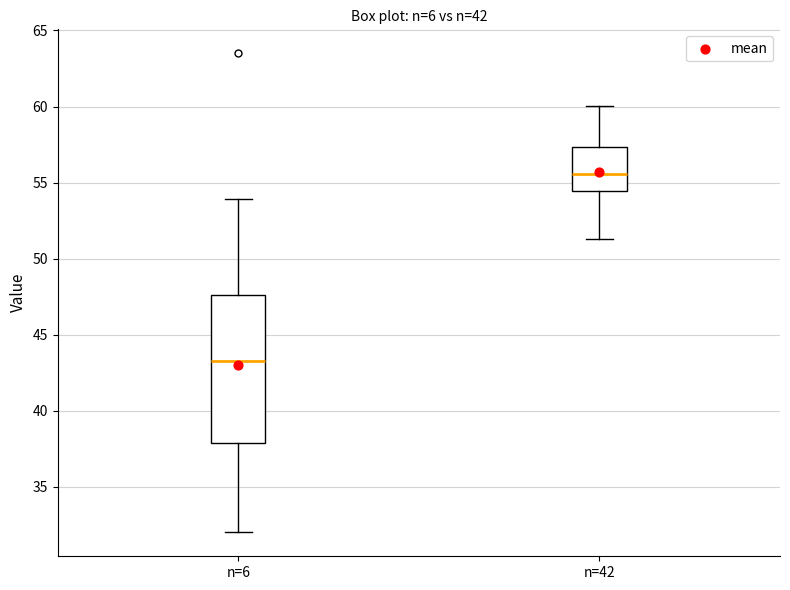

Reading left to right, read every box against the y-axis: the position of its median line, the range the box covers, and the ends of its whiskers. The values are not printed on the chart, so give them approximately, as read against the axis.

n=6: median 43.5, box 38.0 to 47.5, whiskers 32.0 to 54.0
n=42: median 55.5, box 54.5 to 57.5, whiskers 51.5 to 60.0